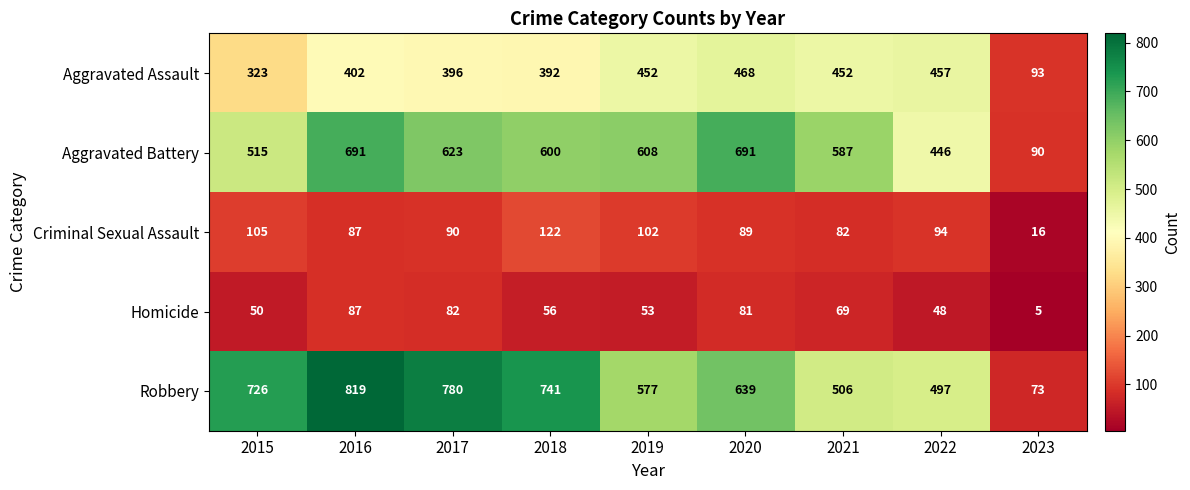

At which label does Homicide reach its peak?

2016